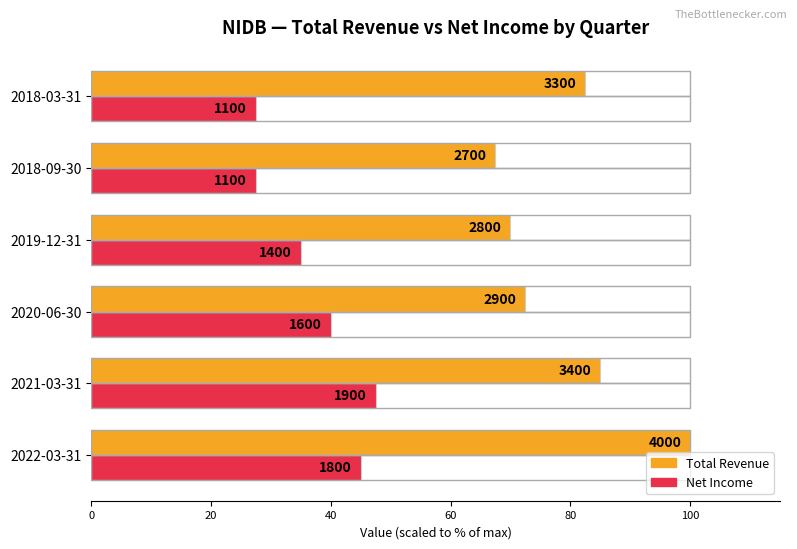

List the series in order of their peak value, lowest first.

Net Income, Total Revenue